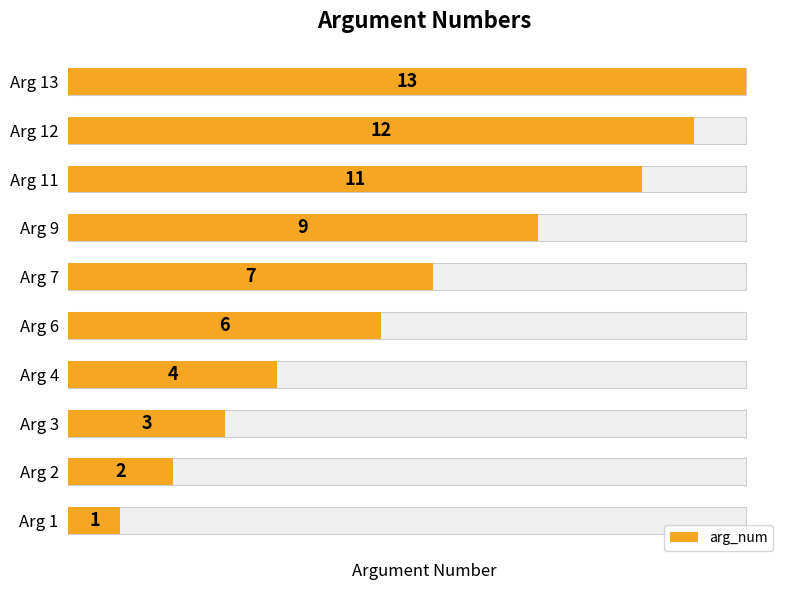

Reading right to left, what are all the values shown in this chart?

13	12	11	9	7	6	4	3	2	1